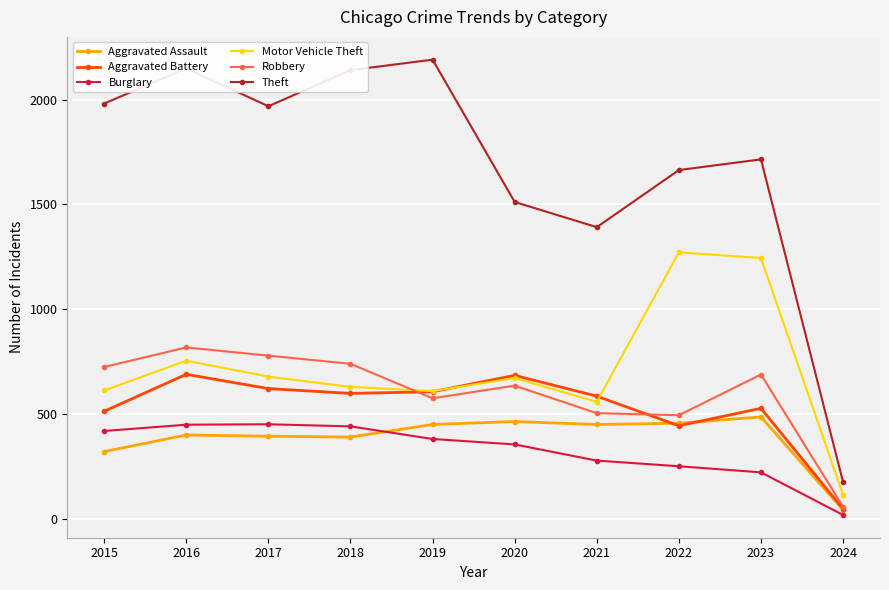

After their last crossing, which series has the higher values: Burglary or Aggravated Assault?

Aggravated Assault